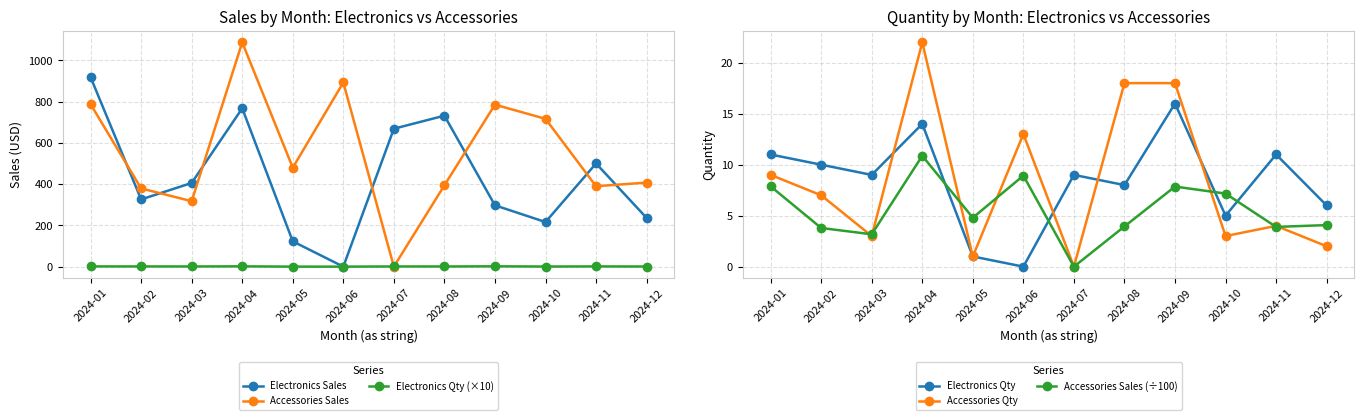

How many lines are shown in the chart?

6